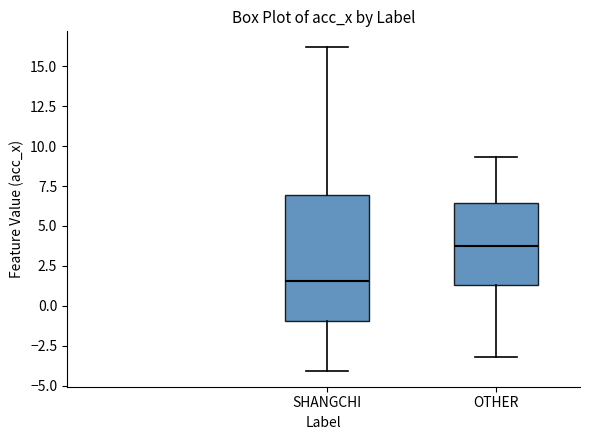

Reading left to right, transcribe this box plot: for each box, give where its median line is, the range the box spans, and where its two whiskers end, as read against the y-axis. The values are not printed on the chart, so give them approximately, as read against the axis.

SHANGCHI: median 1.5, box -1.0 to 7.0, whiskers -4.0 to 16.0
OTHER: median 4.0, box 1.5 to 6.5, whiskers -3.0 to 9.5